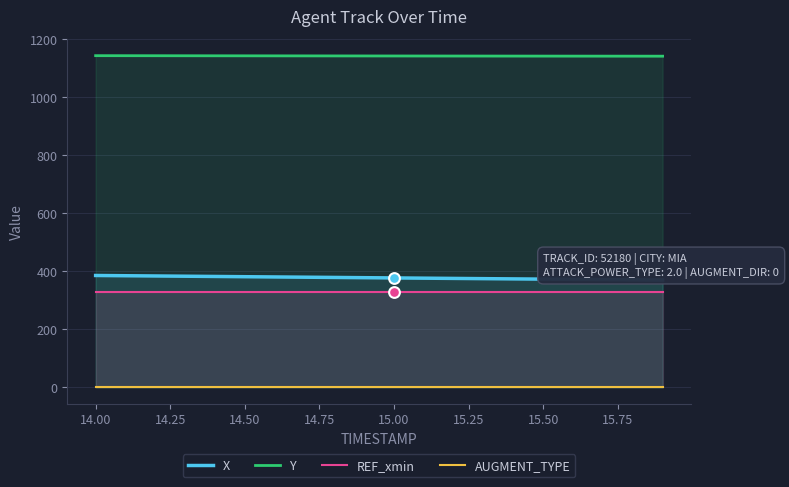

What are all the series names shown in the legend?

X, Y, REF_xmin, AUGMENT_TYPE